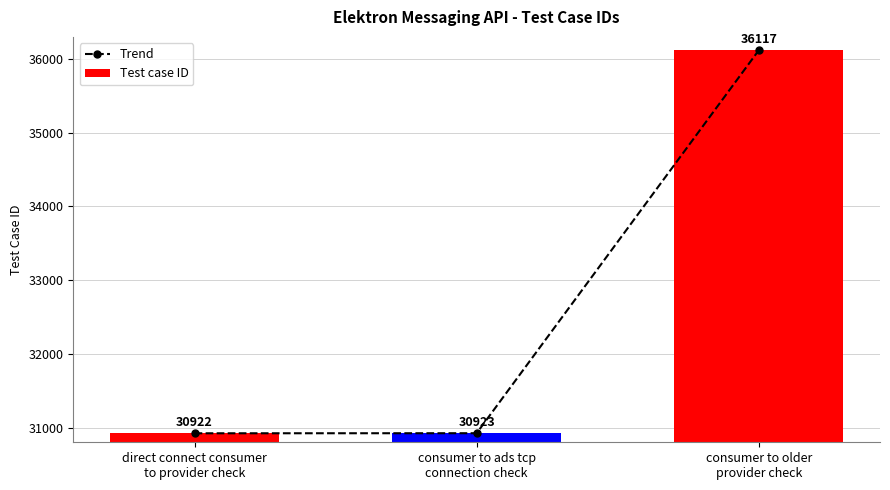

Reading left to right, what are all the values shown in this chart?

Trend: direct connect consumer
to provider check=30922	consumer to ads tcp
connection check=30923	consumer to older
provider check=36117
Test case ID: direct connect consumer
to provider check=30922	consumer to ads tcp
connection check=30923	consumer to older
provider check=36117